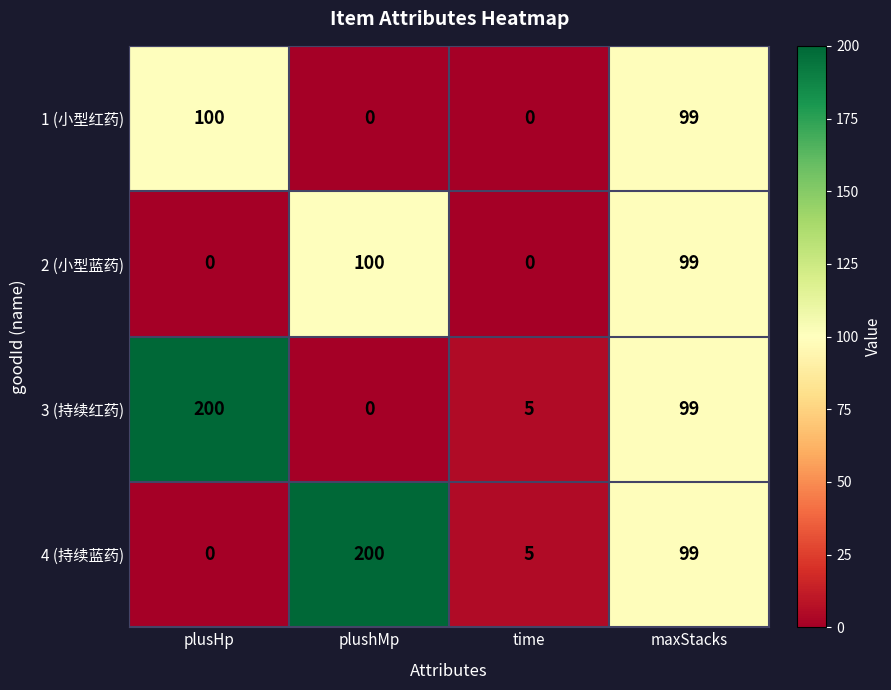

How many values in 1 (小型红药) are above zero?

2